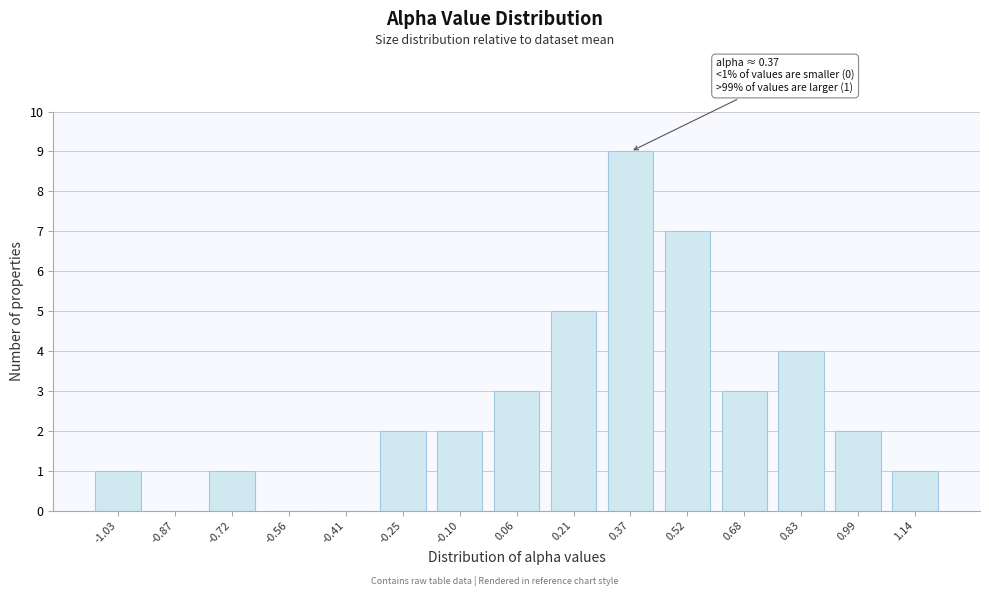

Reading left to right, extract all data points from this chart.

-1.03=1	-0.87=0	-0.72=1	-0.56=0	-0.41=0	-0.25=2	-0.10=2	0.06=3	0.21=5	0.37=9	0.52=7	0.68=3	0.83=4	0.99=2	1.14=1